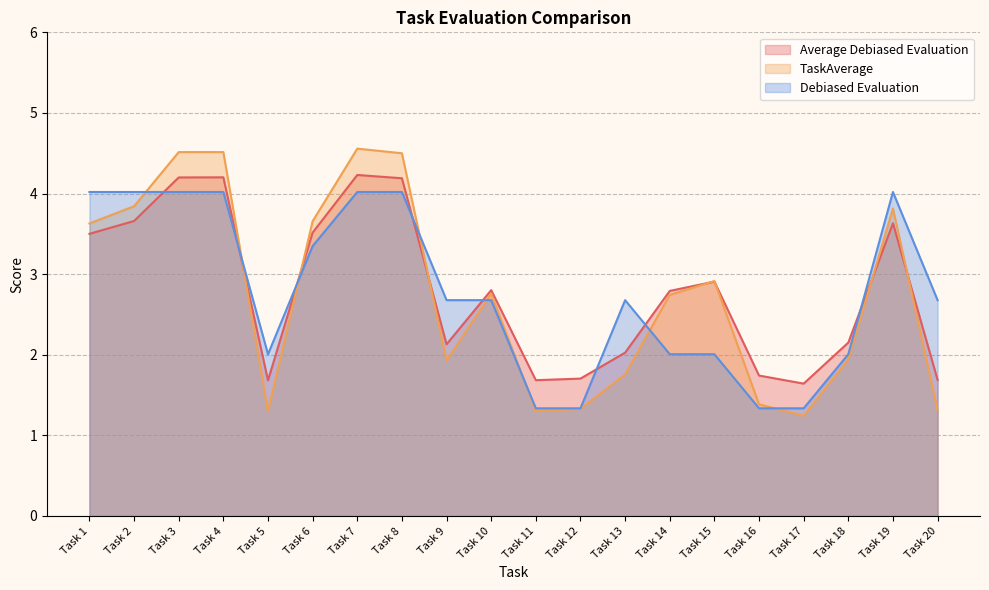

At which label does TaskAverage first exceed 2?

Task 1